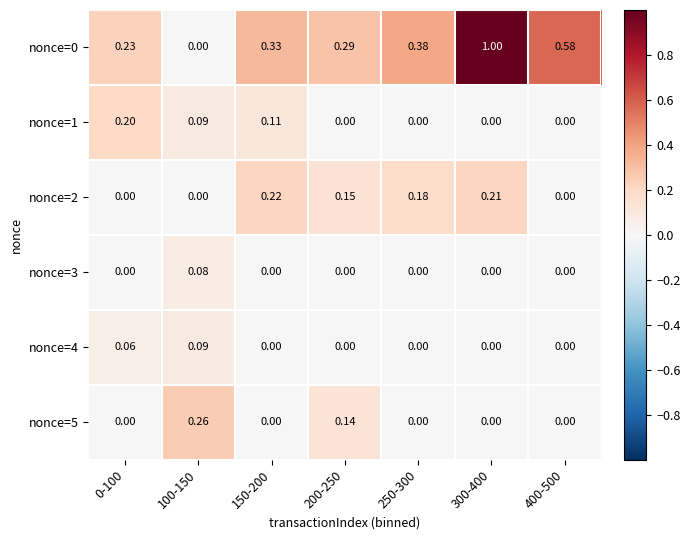

Is the value of nonce=4 at 150-200 greater than the value of nonce=0 at 250-300?

No